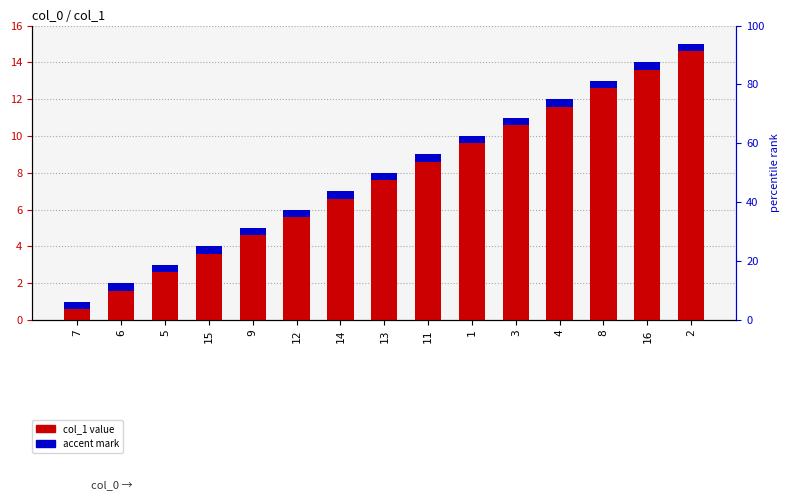

What is the label of the 2nd bar from the right?

16